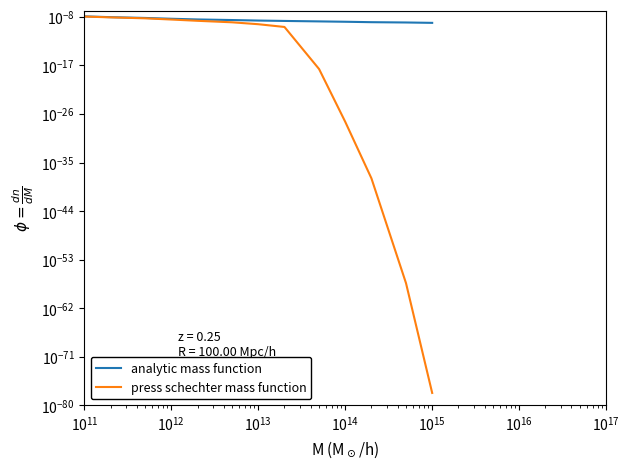

What are all the series names shown in the legend?

analytic mass function, press schechter mass function